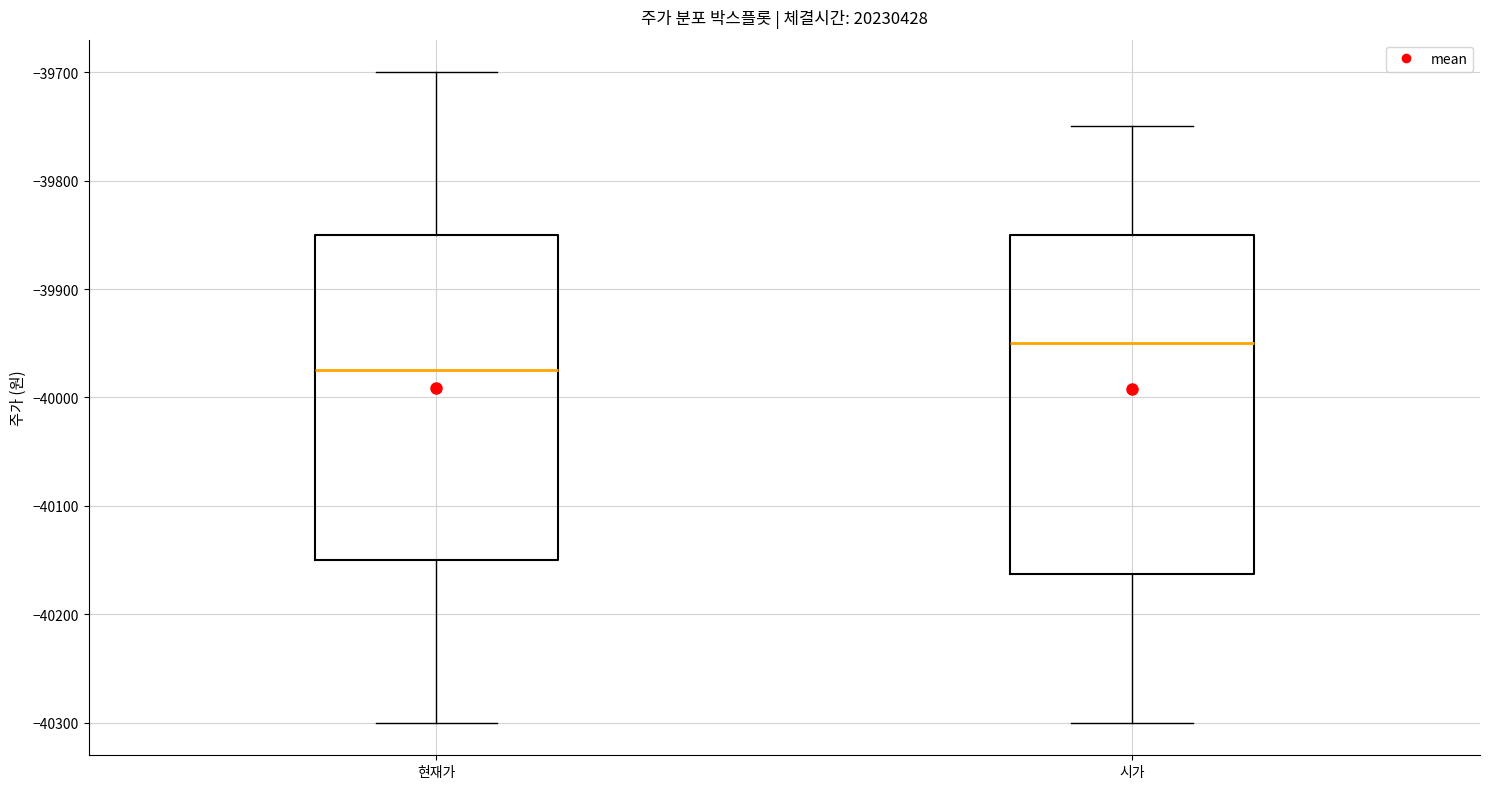

Which box is the tallest, from its lower edge to its upper edge?

시가